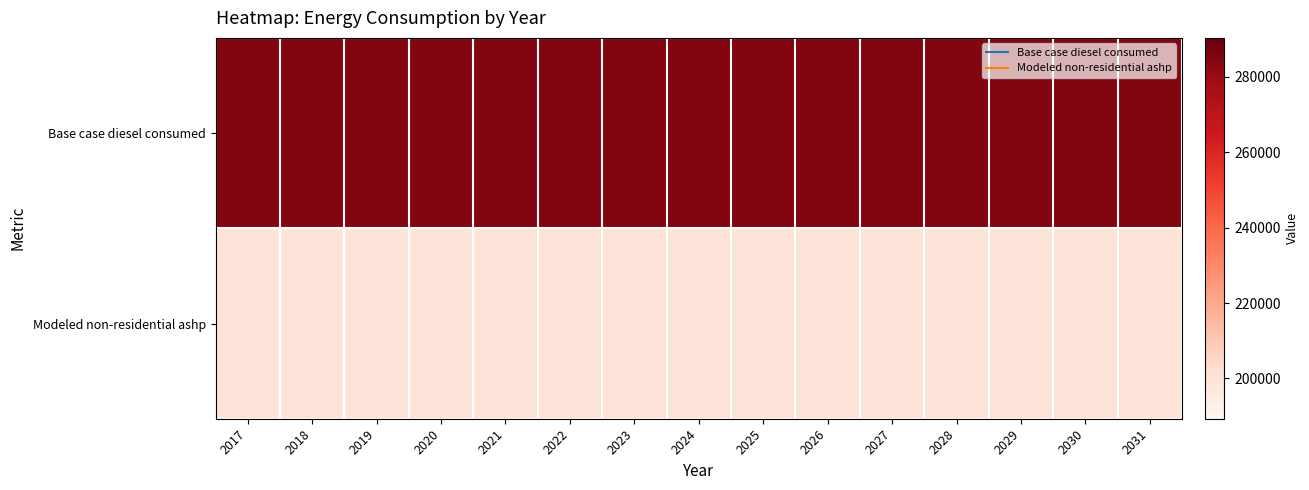

Rank the series at 2029 from lowest to highest value.

Modeled non-residential ashp, Base case diesel consumed